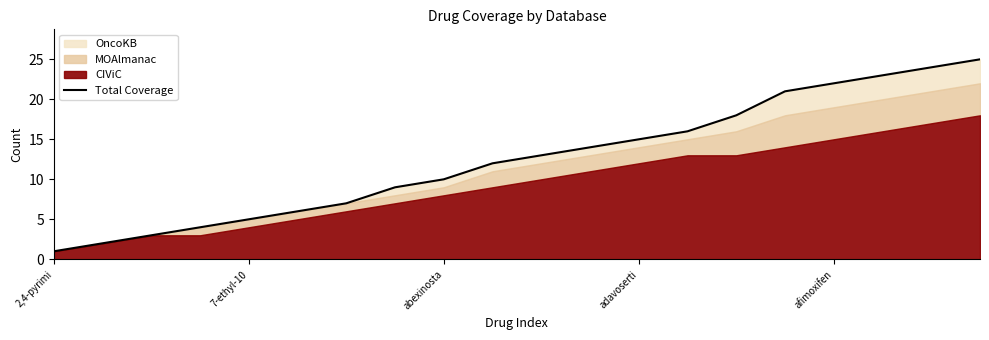

What is the value of the 3rd point from the left?

3